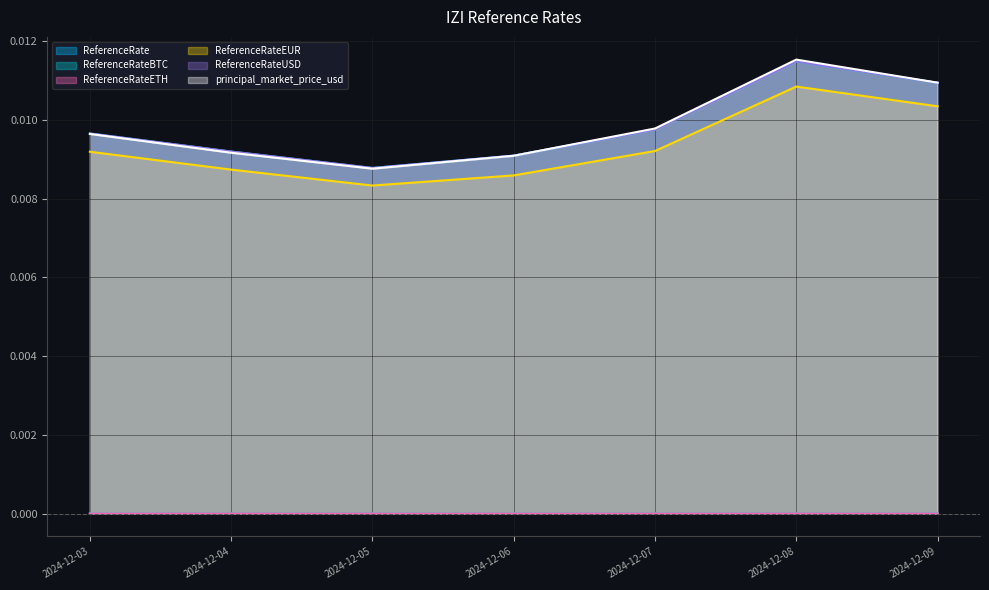

Which category has the lowest value across all series?

2024-12-05